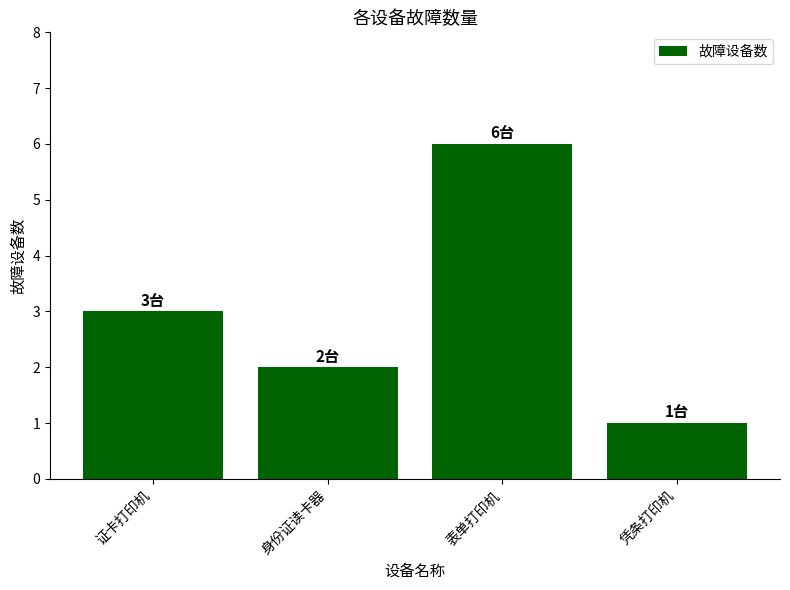

What is the sum of the values at 表单打印机 and 凭条打印机?

7